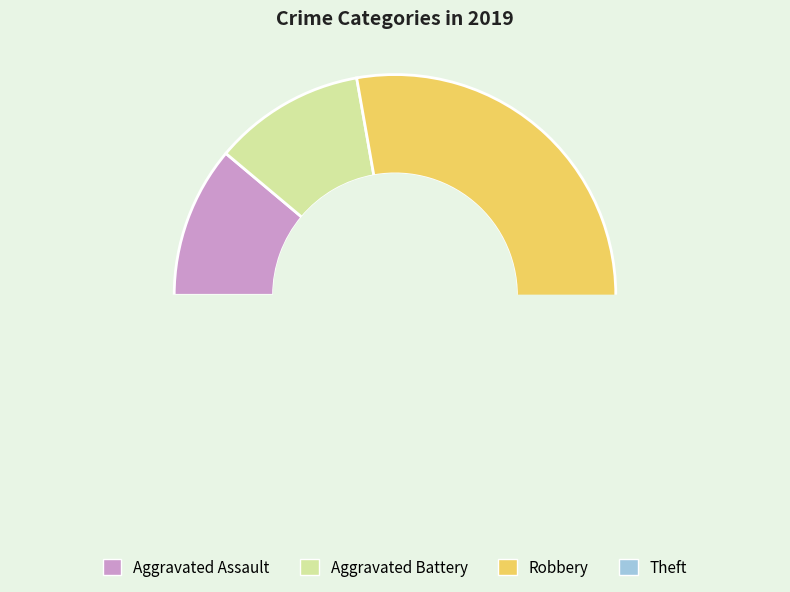

Is the sum of Aggravated Assault and Aggravated Battery greater than half?

No